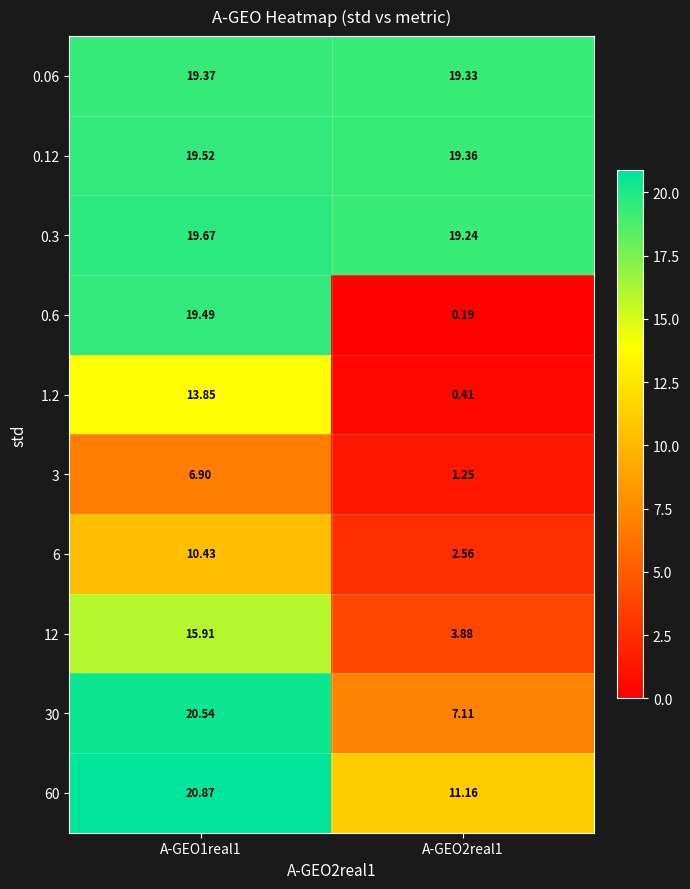

Which series has the largest total across all categories?

0.3